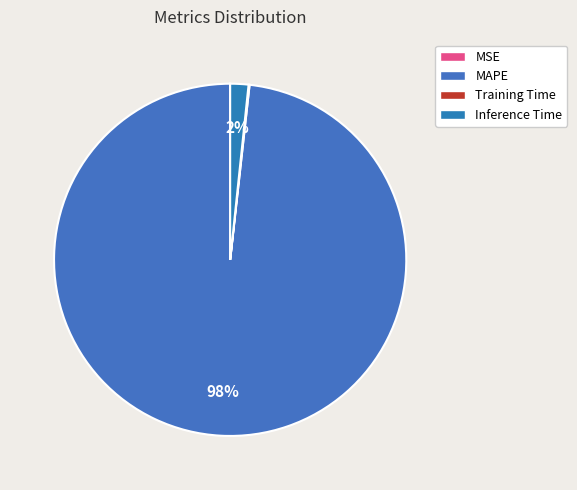

What percentage do MAPE and Training Time together represent?

98.3%